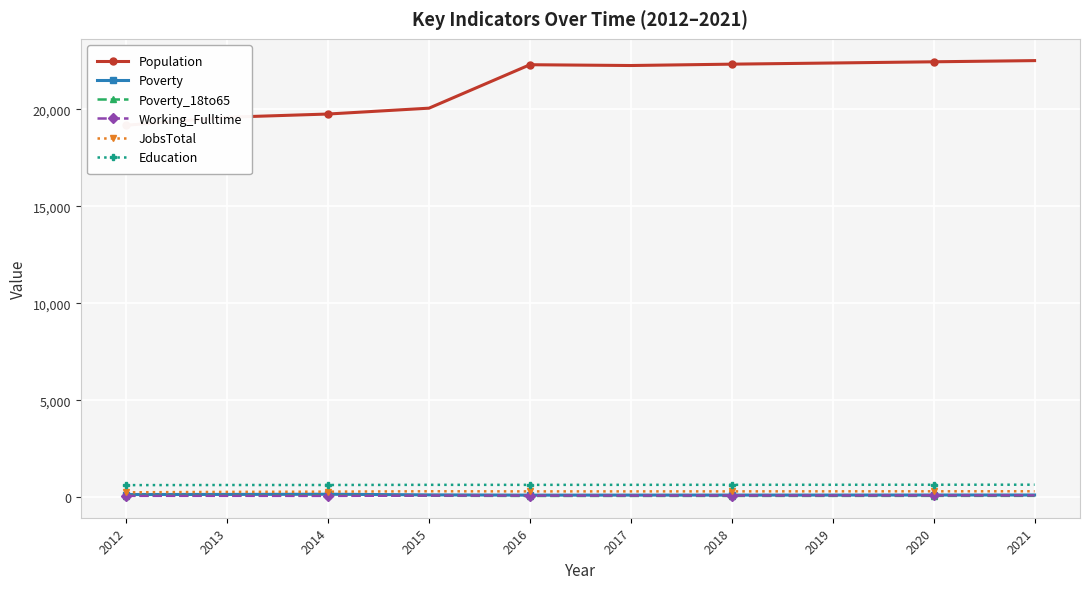

What value does the Population series have at 2018, to the nearest 100?

22300